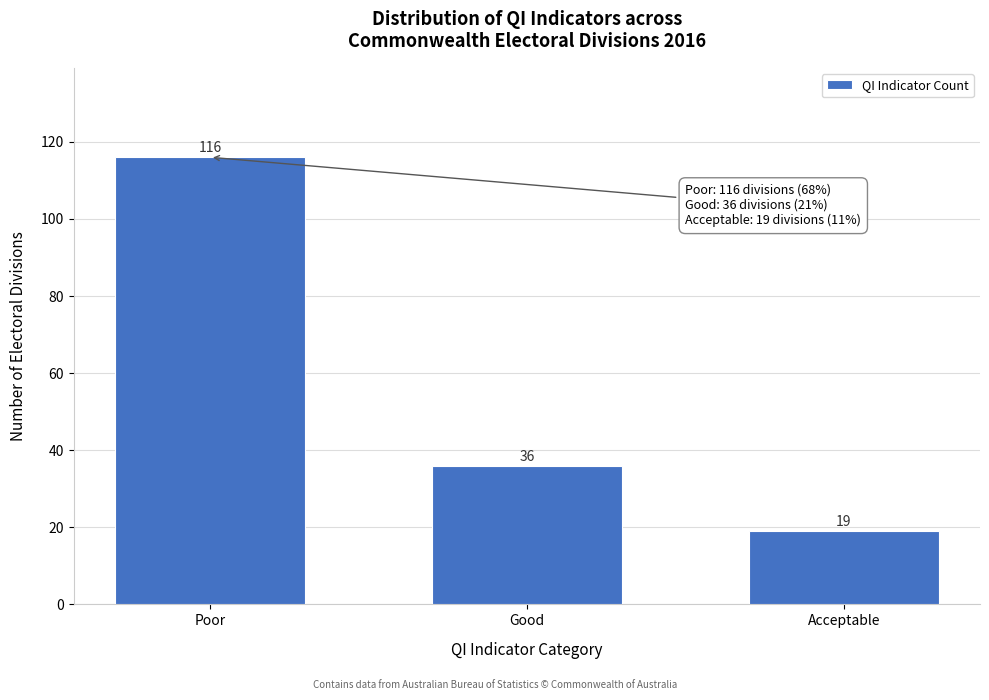

Reading left to right, what are all the values shown in this chart?

Poor=116	Good=36	Acceptable=19